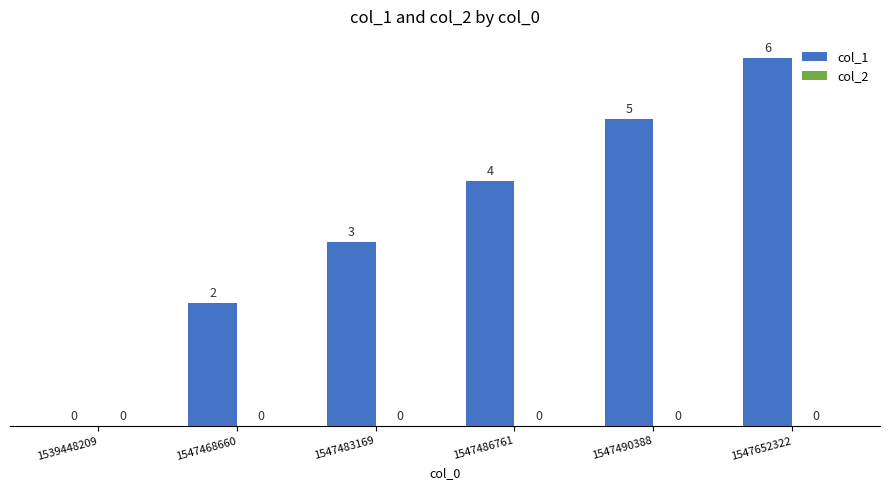

What is the change in value from 1547483169 to 1547652322?

+3